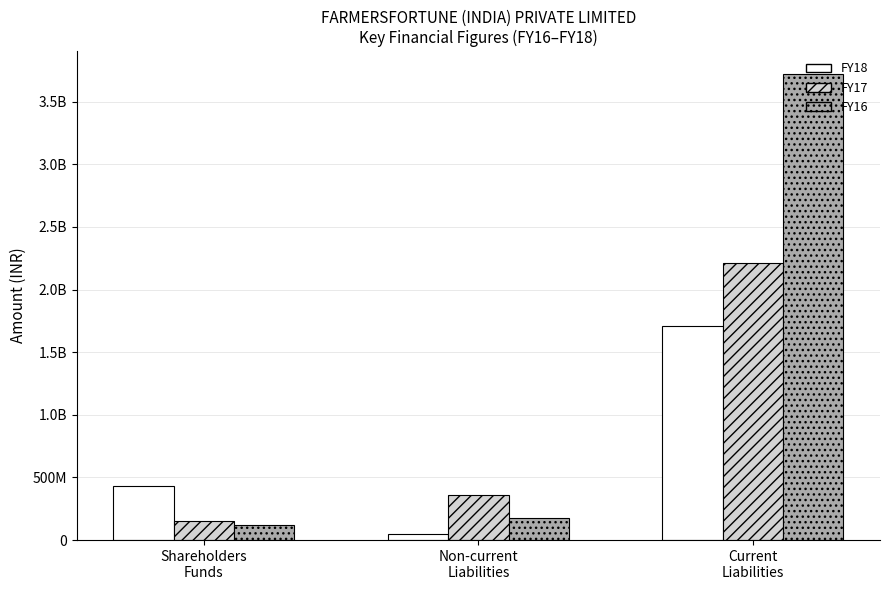

Reading right to left, extract all data points from this chart.

FY18: Current
Liabilities=1708457000	Non-current
Liabilities=46853000	Shareholders
Funds=432637000
FY17: Current
Liabilities=2212117000	Non-current
Liabilities=357543000	Shareholders
Funds=153919000
FY16: Current
Liabilities=3716249000	Non-current
Liabilities=173570000	Shareholders
Funds=123859000